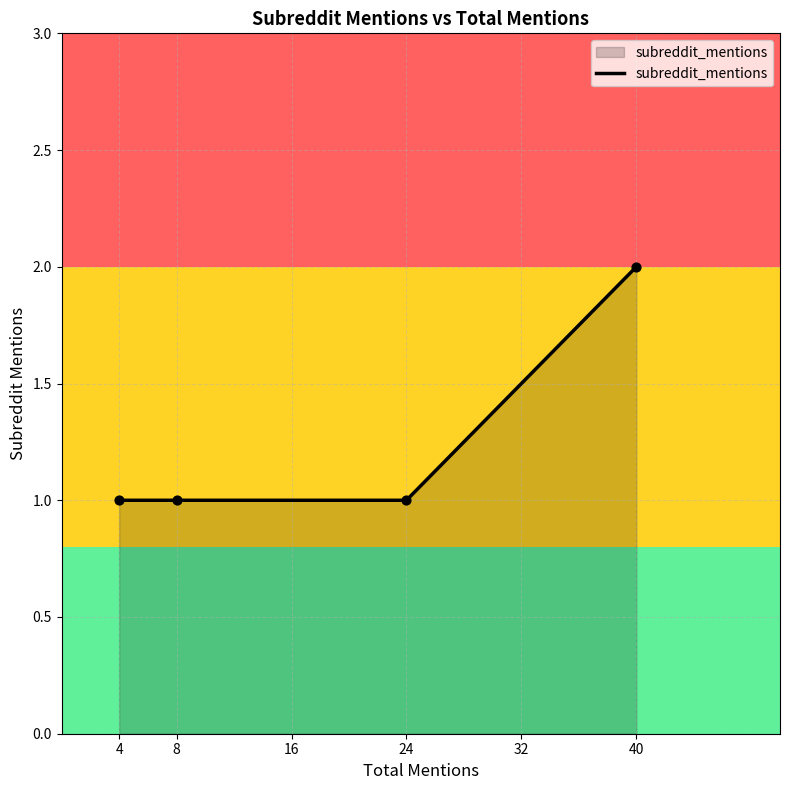

What is the change in value from 8 to 40?

+1